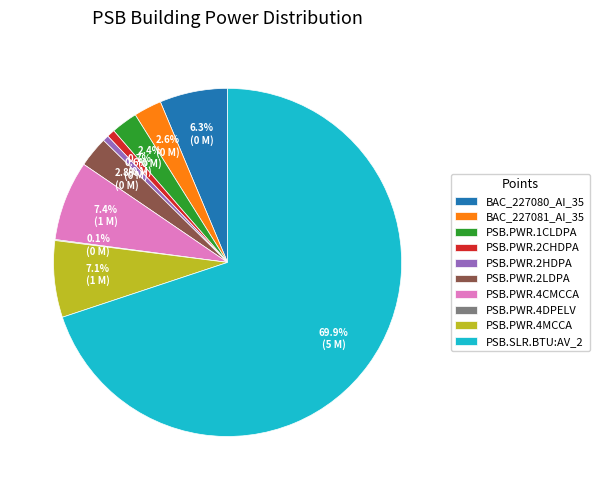

Does PSB.PWR.4CMCCA represent more than half of the total?

No